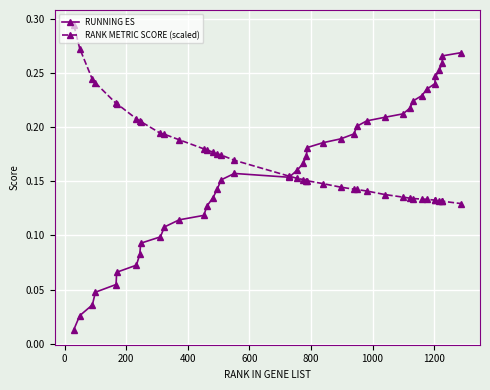

Which series has the widest spread of values?

RUNNING ES